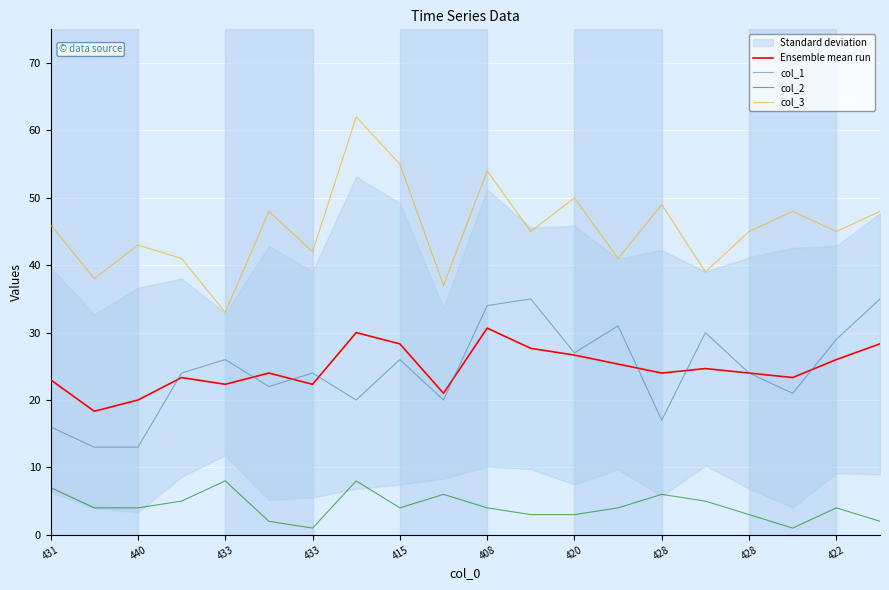

Is the value of col_3 at 422 greater than the value of col_2 at 10?

Yes